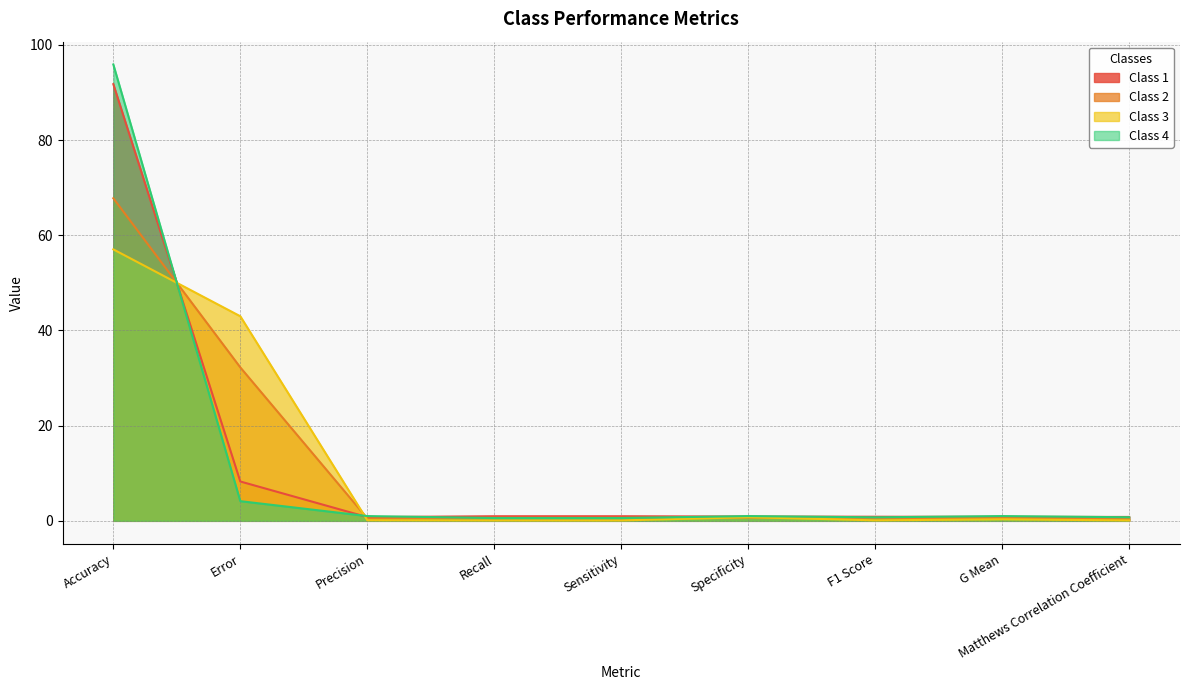

What is the lowest value of the Class 4 series?

0.6